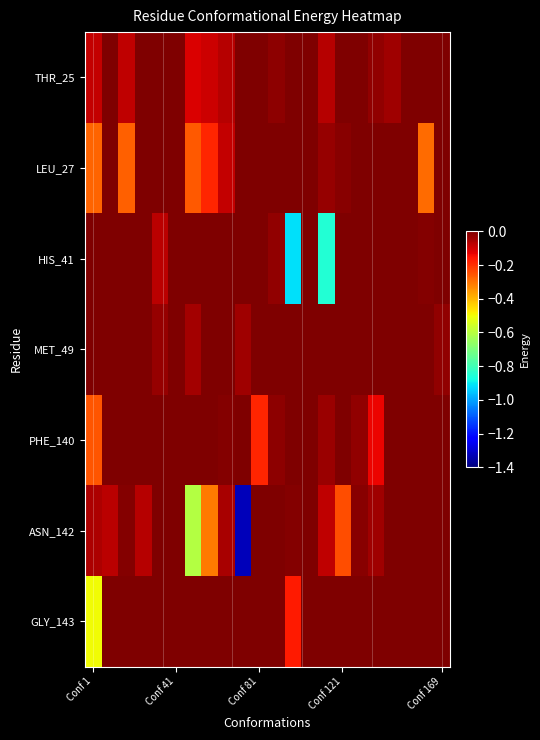

List the series in order of their peak value, highest first.

THR_25, LEU_27, HIS_41, MET_49, PHE_140, ASN_142, GLY_143